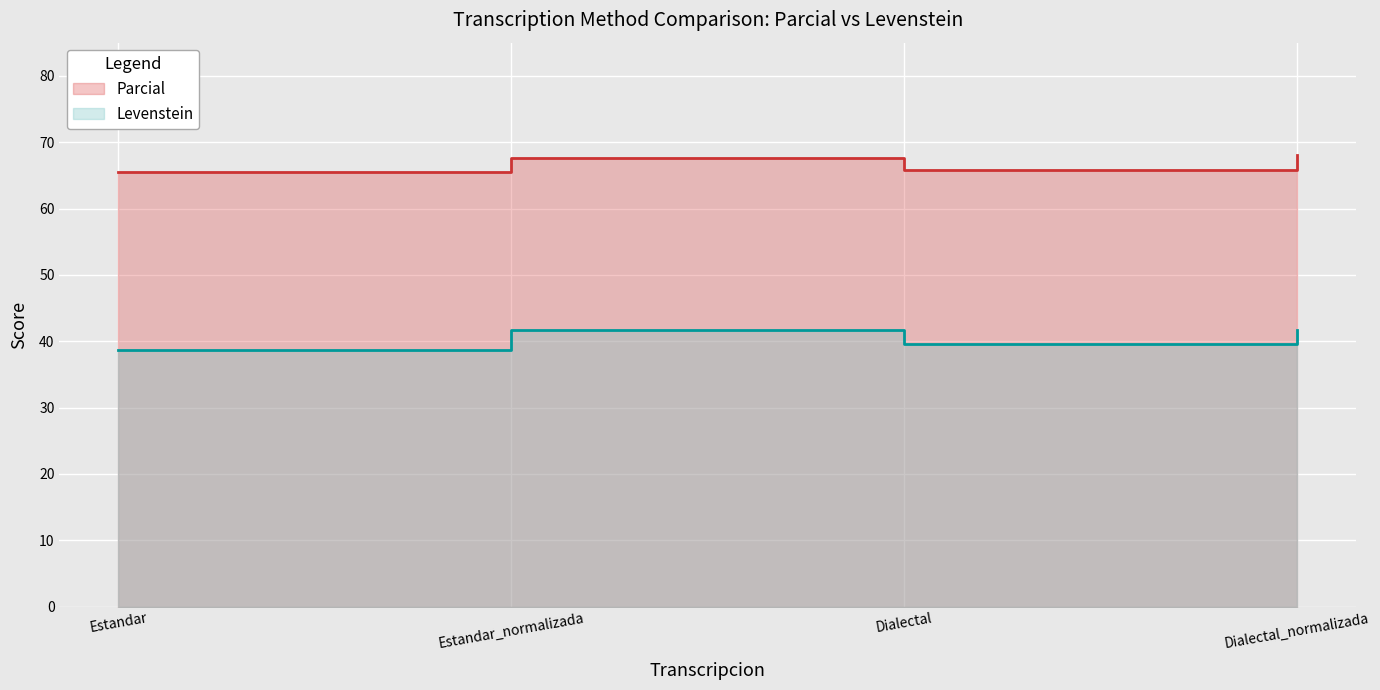

Which series has the widest spread of values?

Levenstein